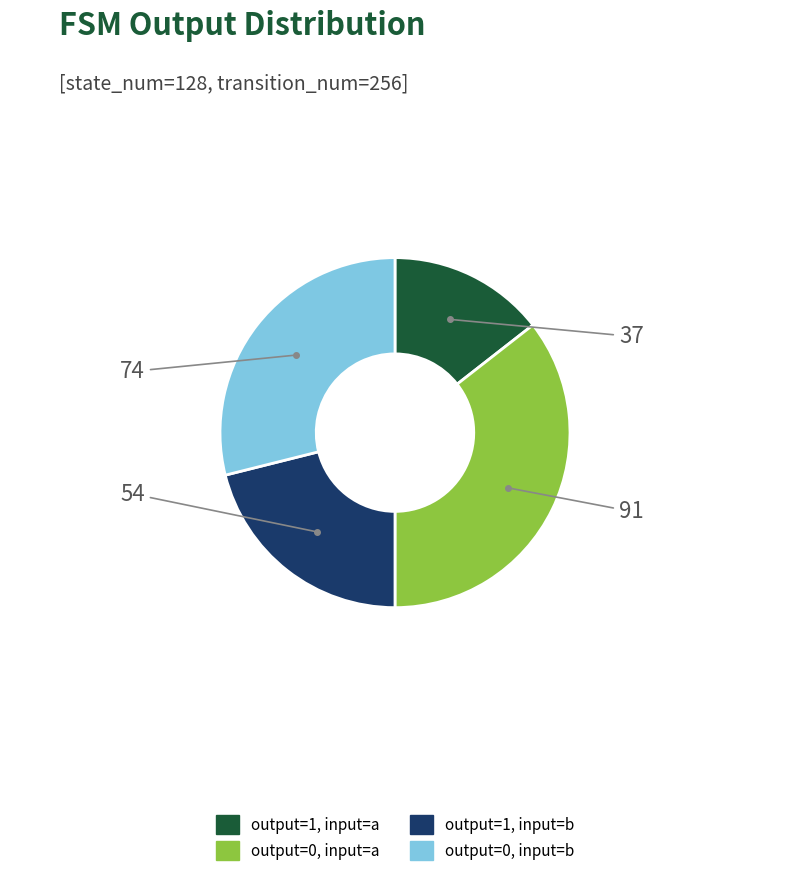

Which category has the smallest portion of the pie?

output=1, input=a